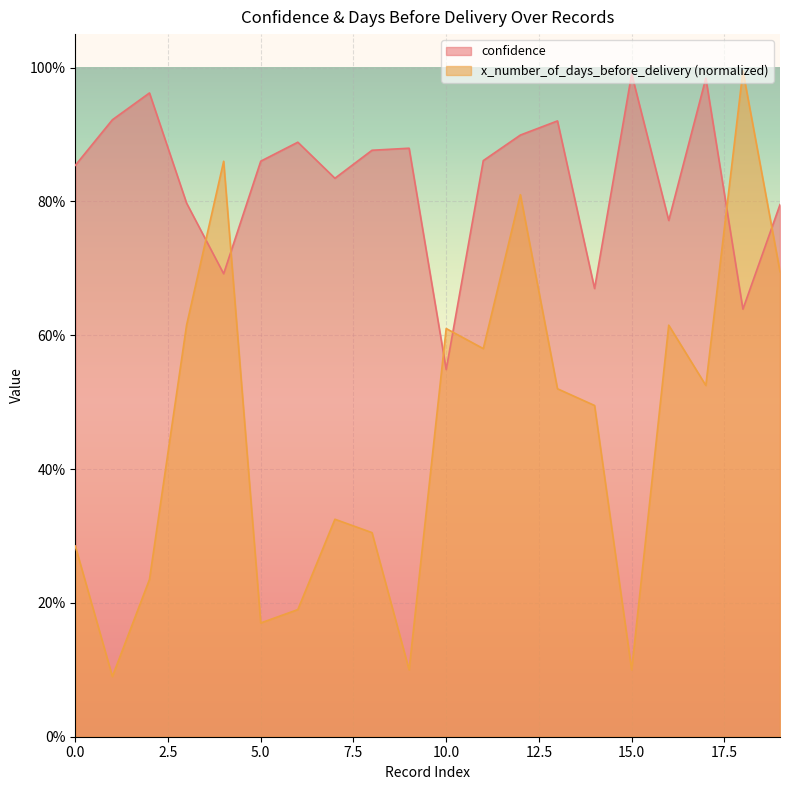

What is the value of the confidence point at the 8th from the left?

0.8